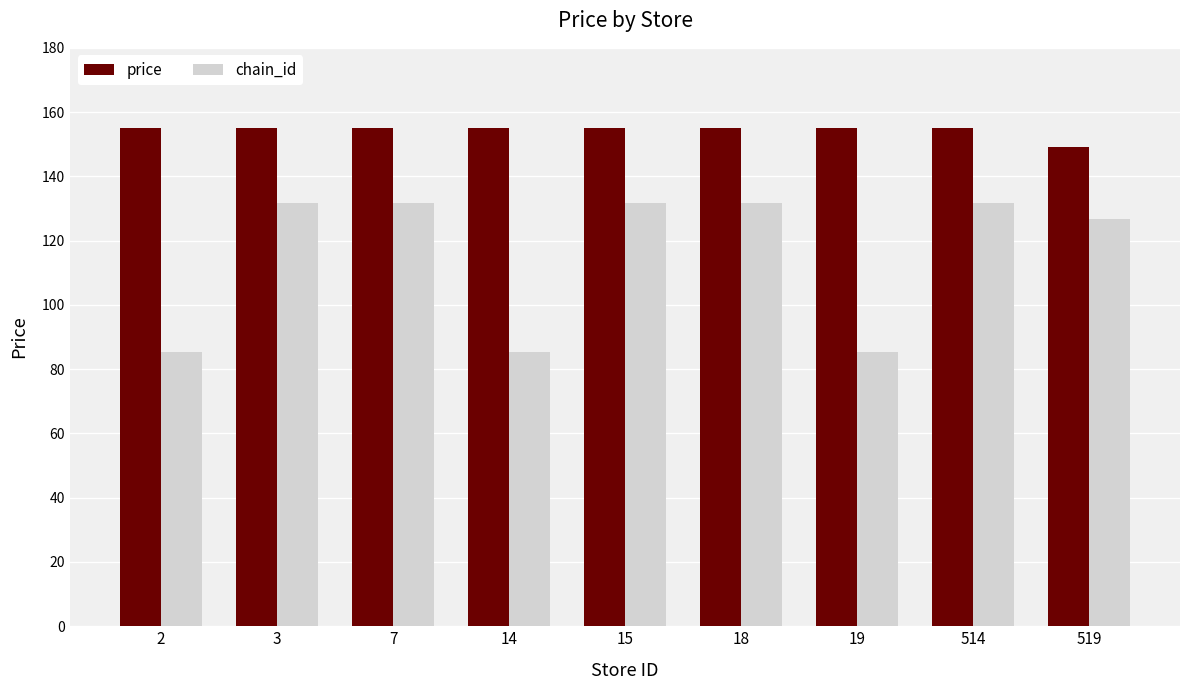

How many price values are between 155 and 156?

8